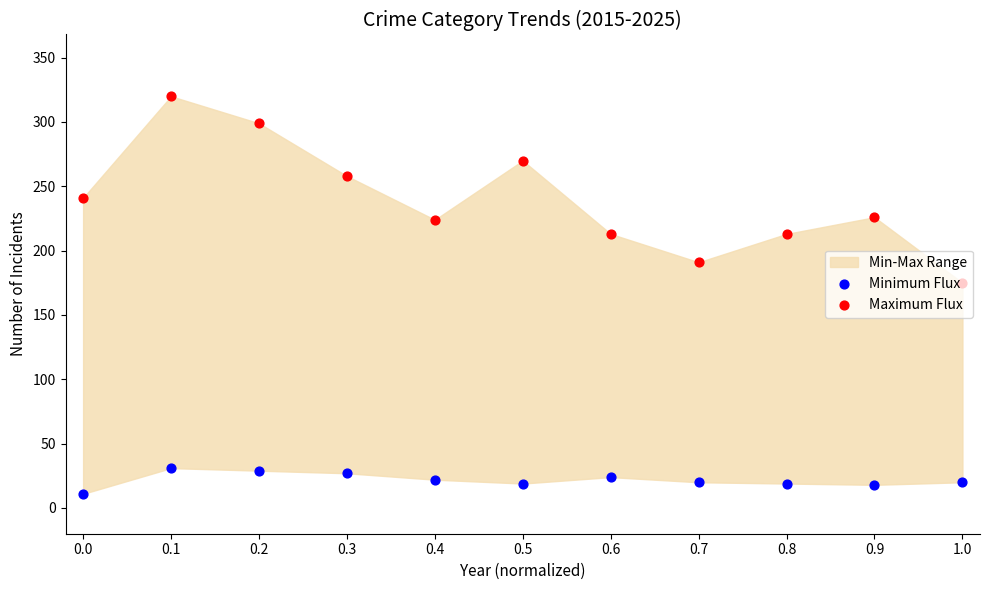

At which category is the sum across all series the highest?

0.1